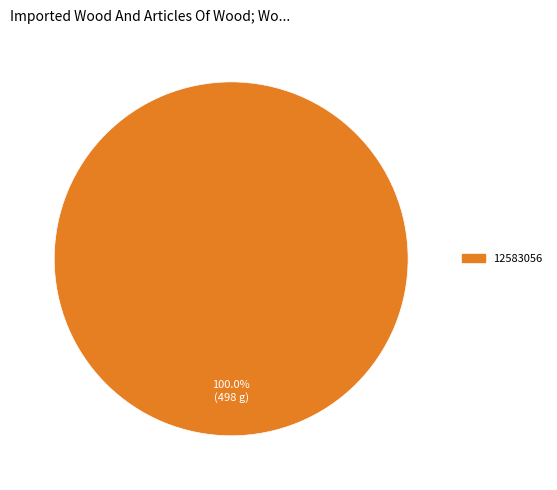

Does any single category account for the majority?

Yes